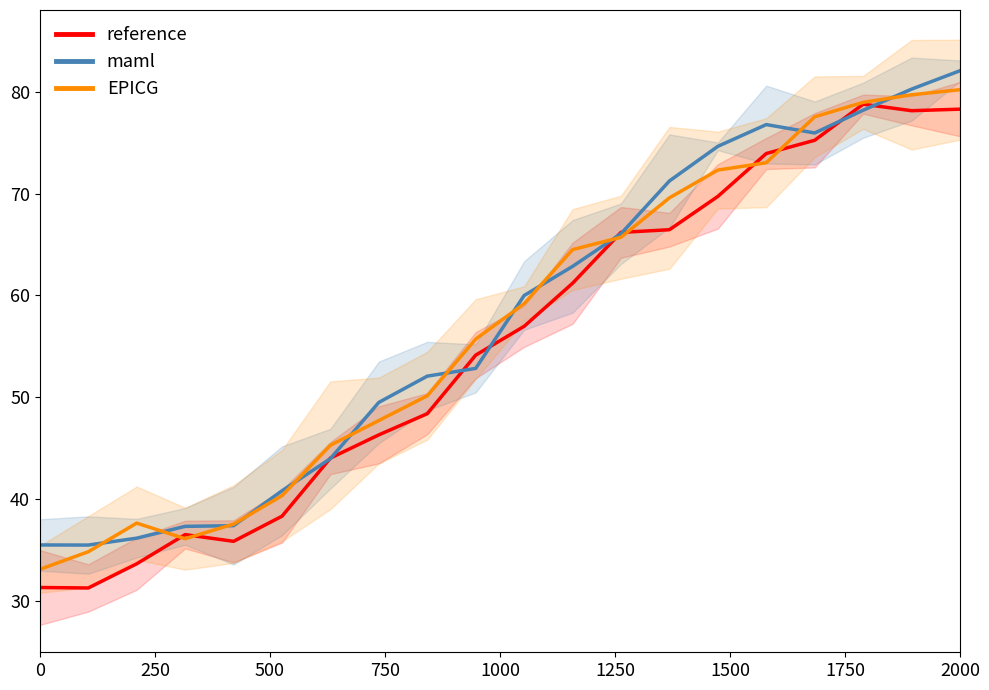

True or false: reference has a value of 16.0 at 0.

False